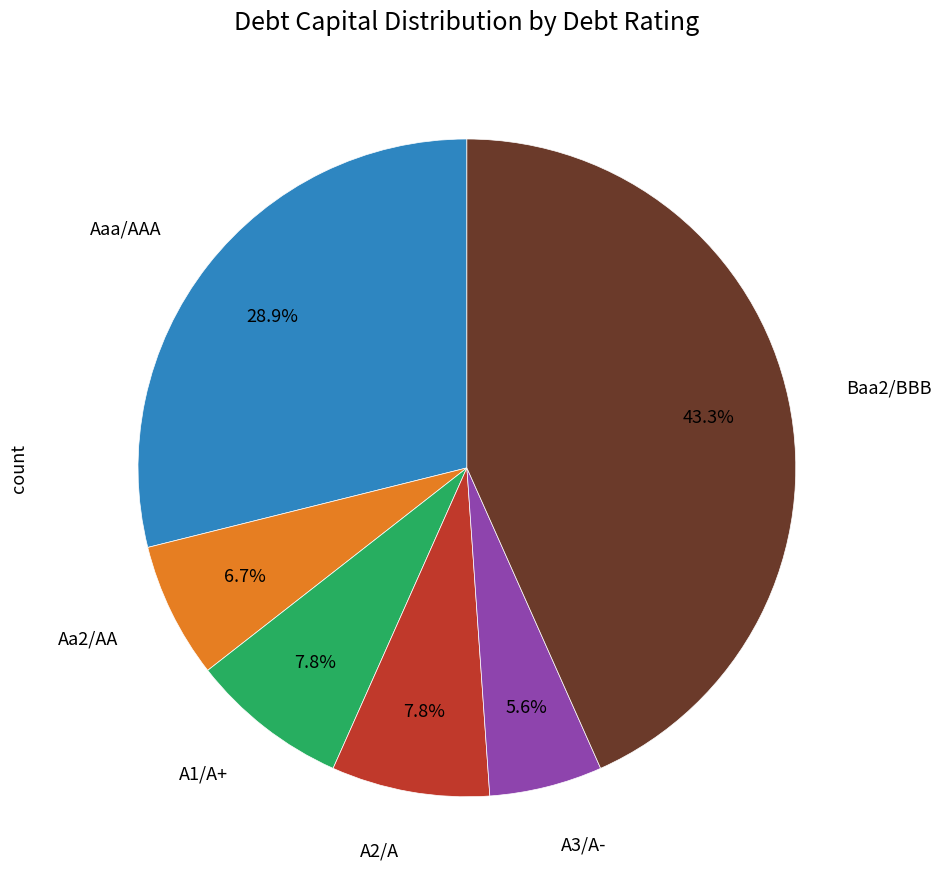

What percentage is the A1/A+ slice, to the nearest percent?

8%